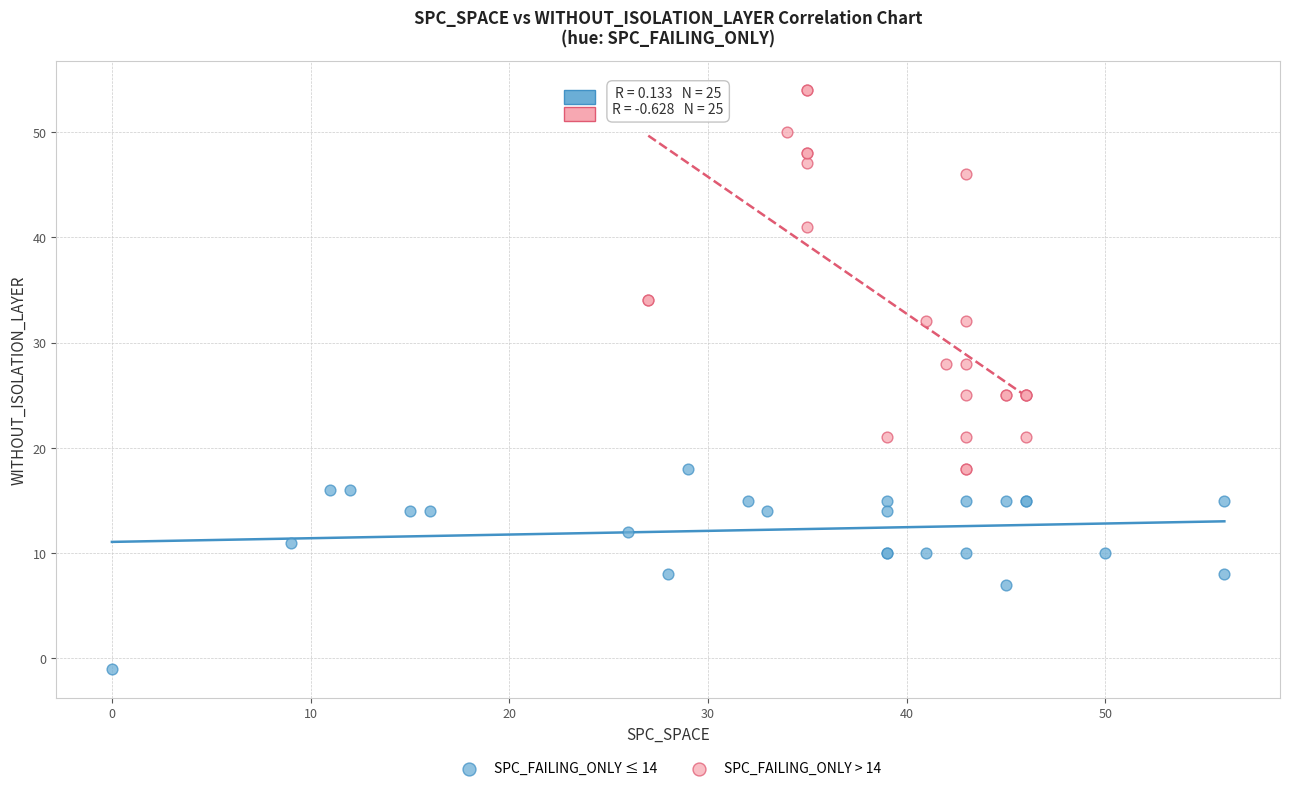

Which series reaches the maximum Y coordinate?

SPC_FAILING_ONLY > 14